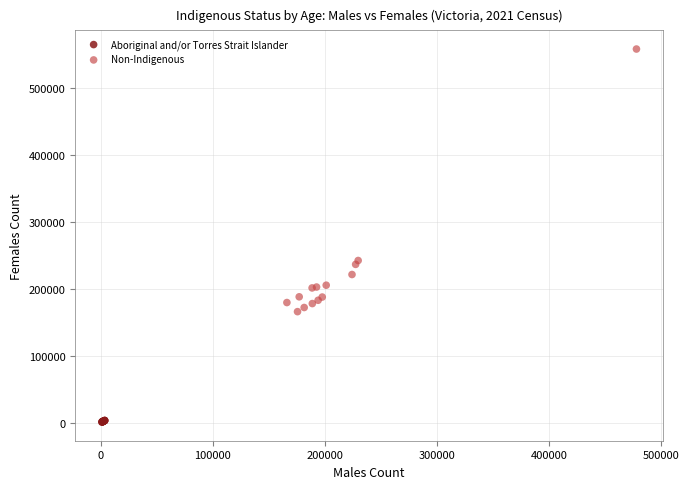

Which series has the widest spread of Y values?

Non-Indigenous